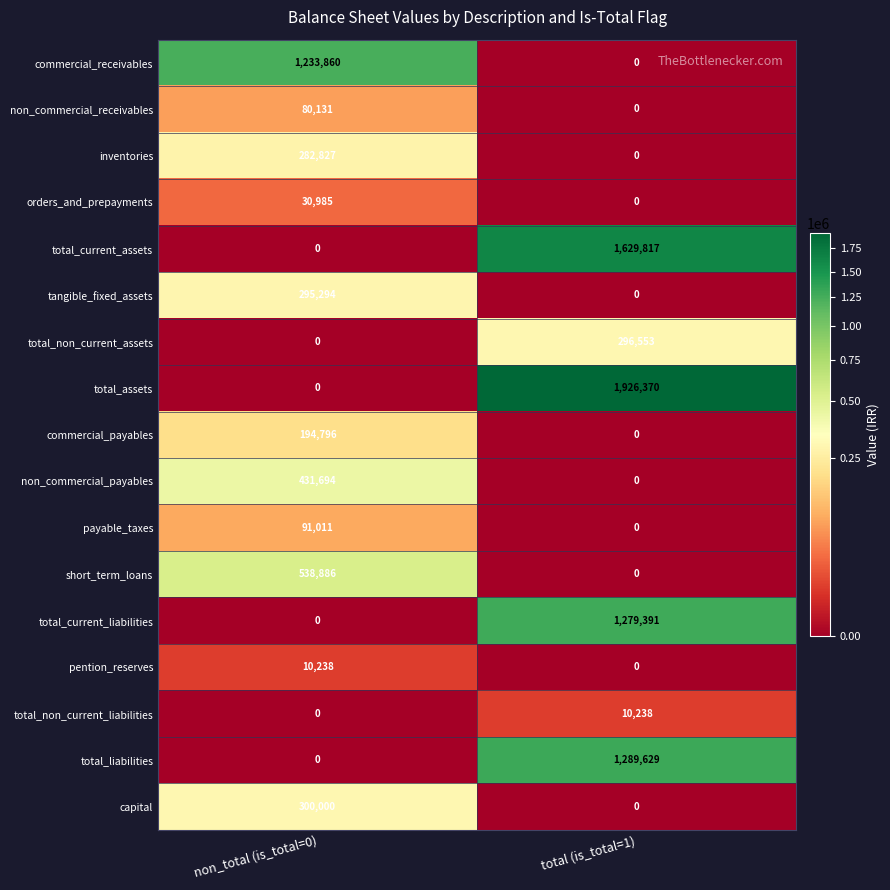

Which series has the largest range (max minus min)?

total_assets